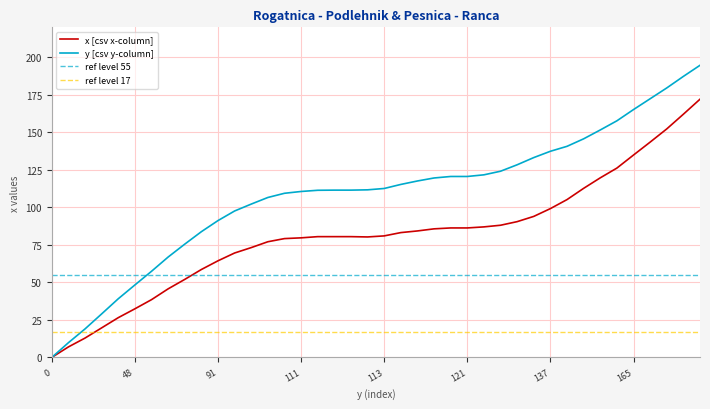

Reading left to right, list all the values displayed in this chart.

0.0	7.0	12.9	19.7	26.5	32.4	38.5	45.7	52.0	58.6	64.4	69.6	73.2	77.1	79.2	79.7	80.5	80.5	80.5	80.3	81.0	83.2	84.3	85.7	86.3	86.3	87.0	88.1	90.5	94.0	99.2	105.2	112.7	119.7	126.2	134.9	143.5	152.3	162.1	172.1